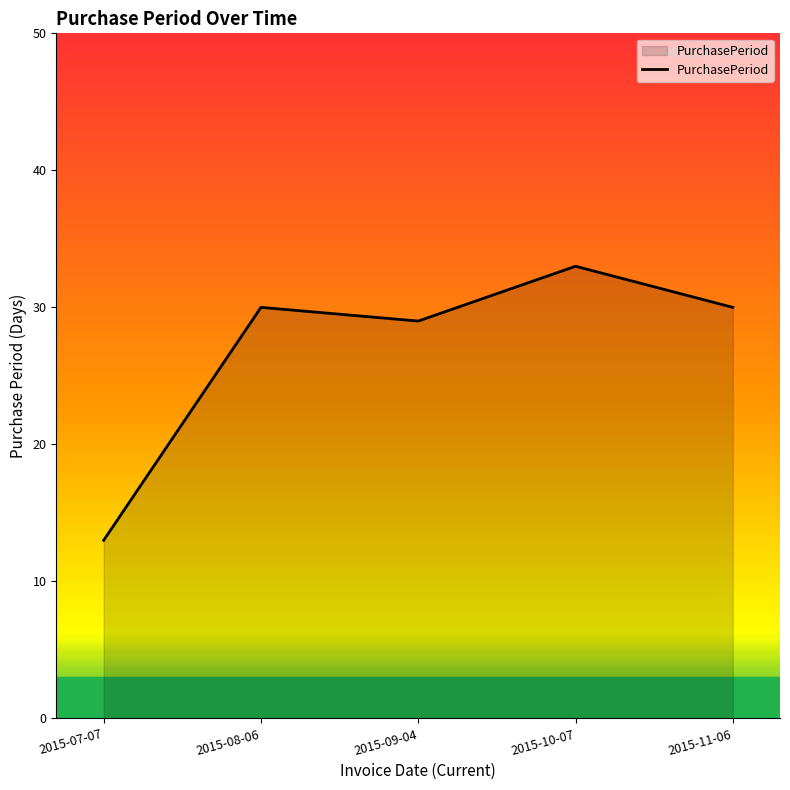

The value at 2015-07-07 is 6. True or false?

False